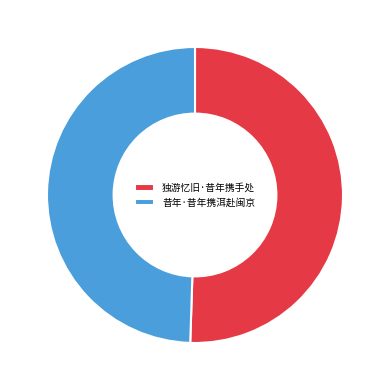

How many segments does this pie chart have?

2